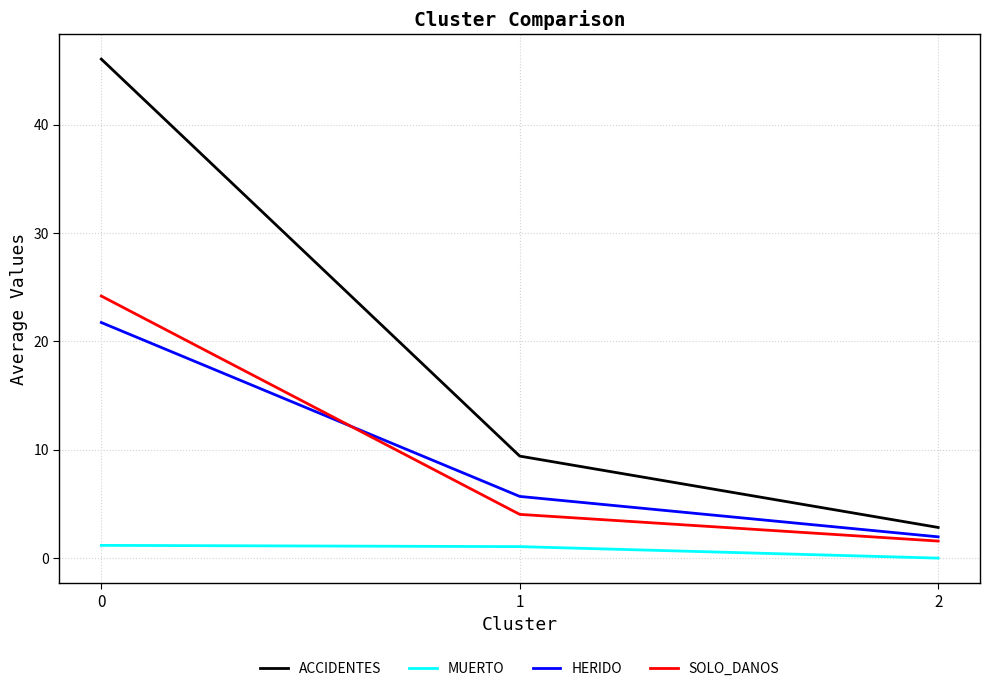

How many lines are shown in the chart?

4